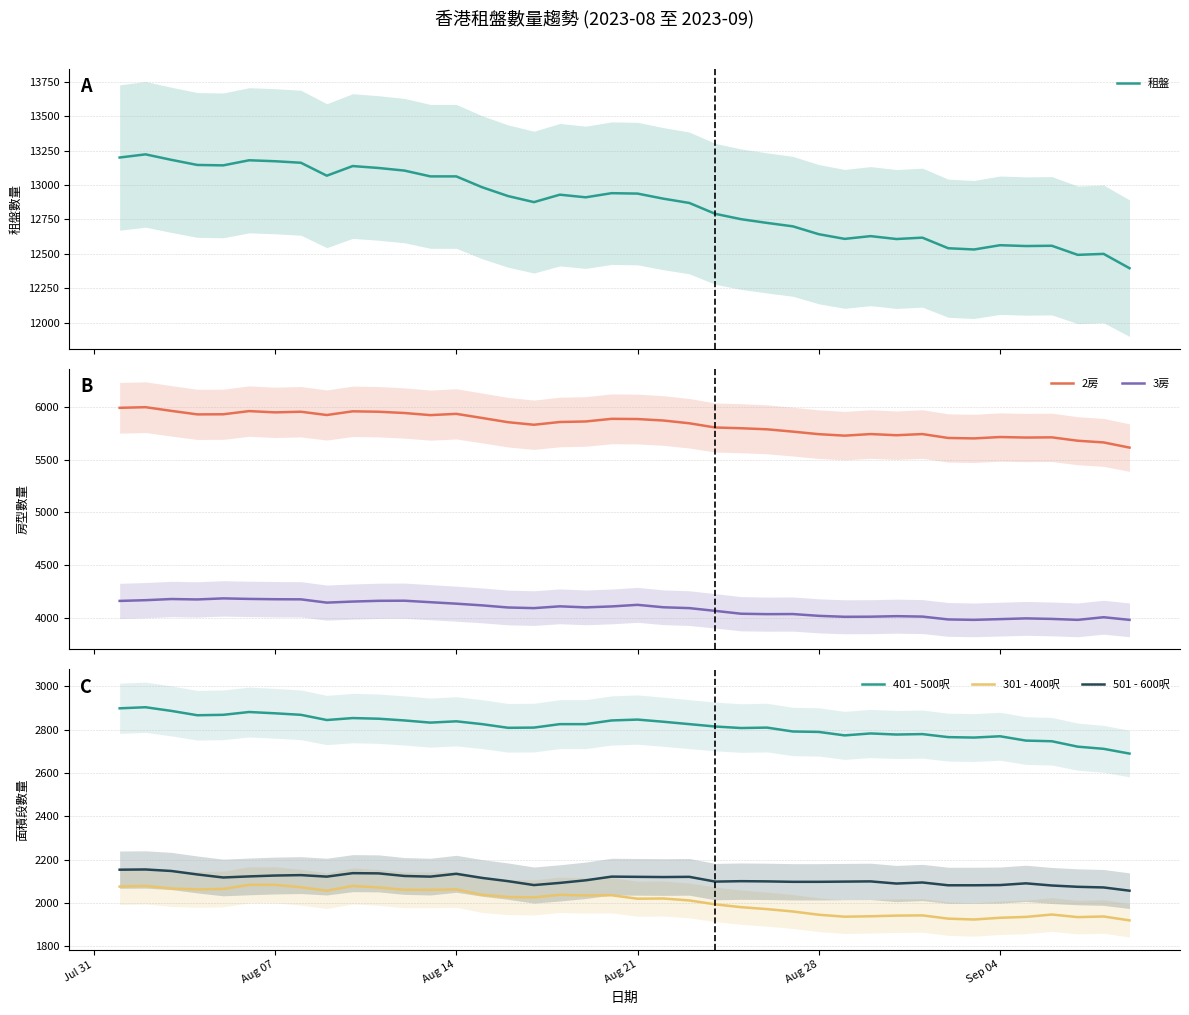

What is the maximum value for 501 - 600呎?

2154